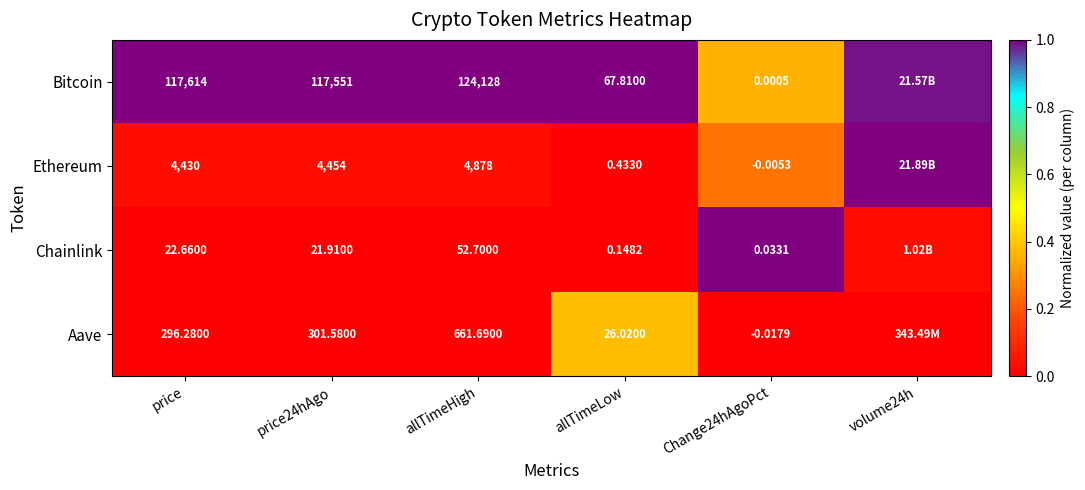

Which category has the lowest value across all series?

price